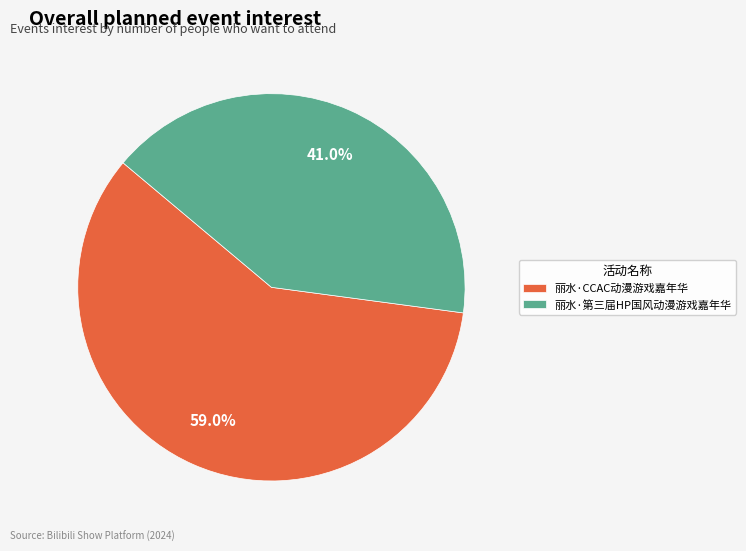

What is the total percentage of 丽水·第三届HP国风动漫游戏嘉年华 and 丽水·CCAC动漫游戏嘉年华?

100.0%